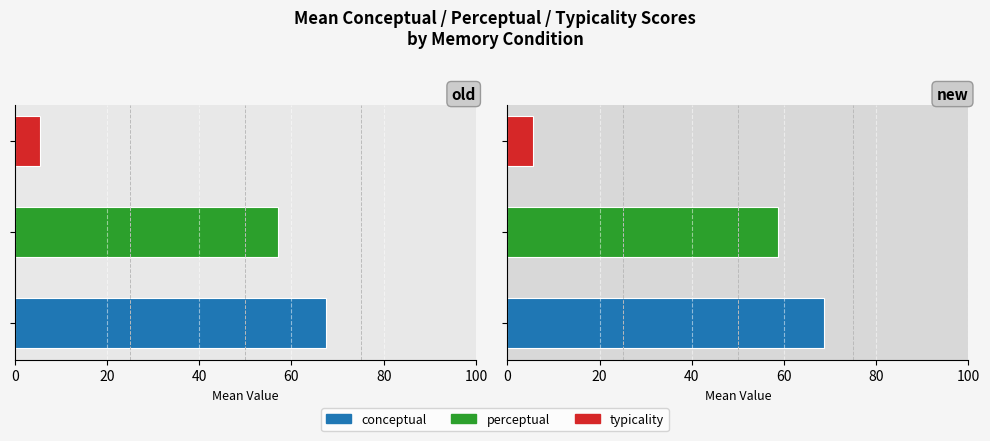

Which series has the largest total across all categories?

conceptual